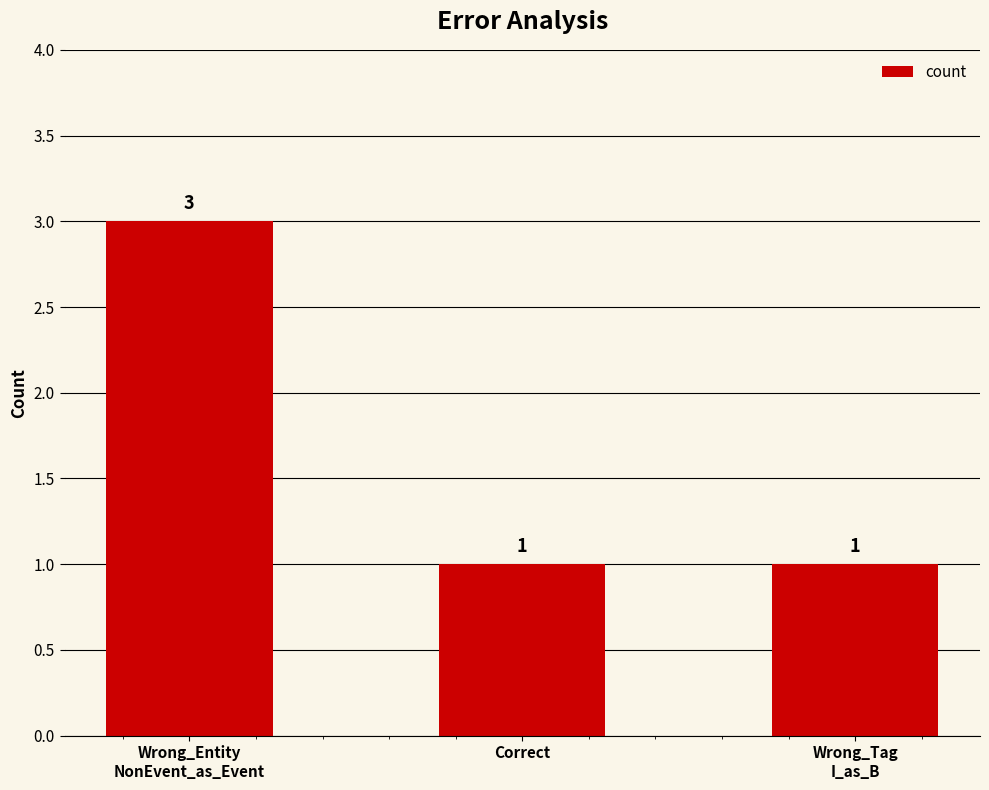

What is the difference between the maximum and minimum values?

2